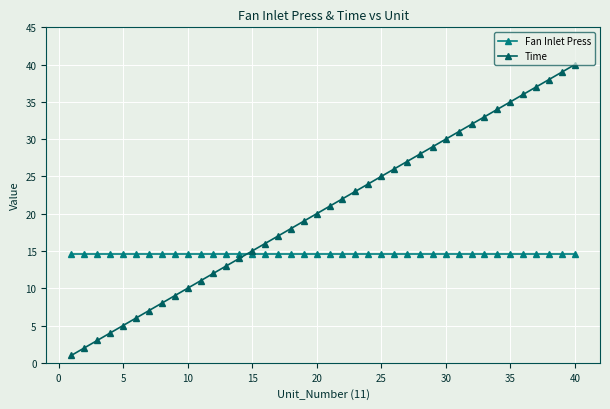

What is the lowest value of the Time series?

1.0